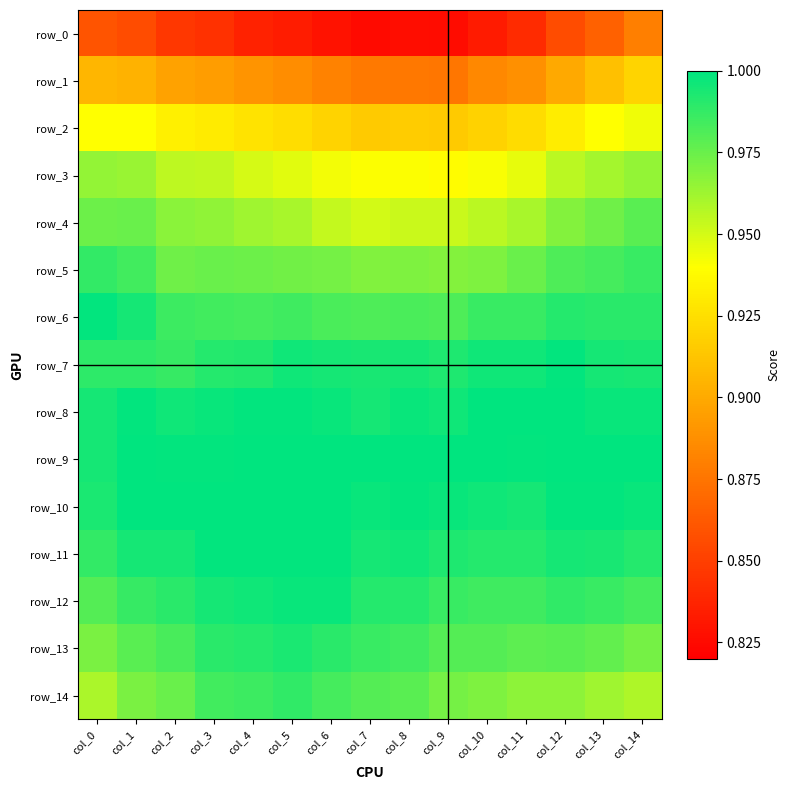

What is the total value across all series at col_7?

14.4